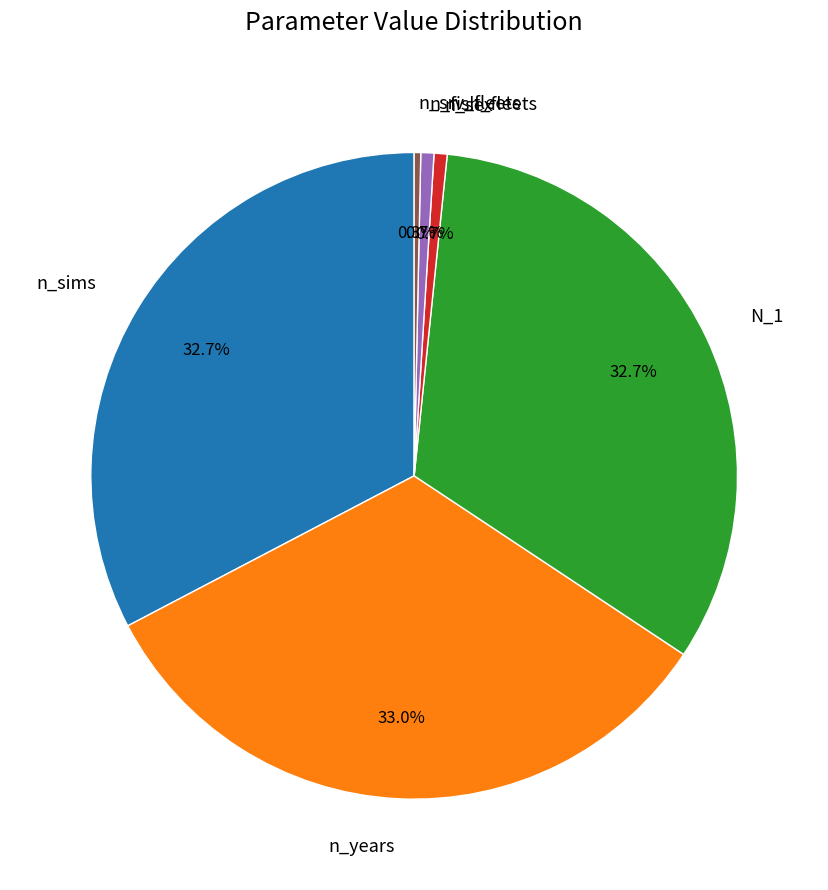

To the nearest percent, what is the difference between the largest and smallest slice percentages?

33%